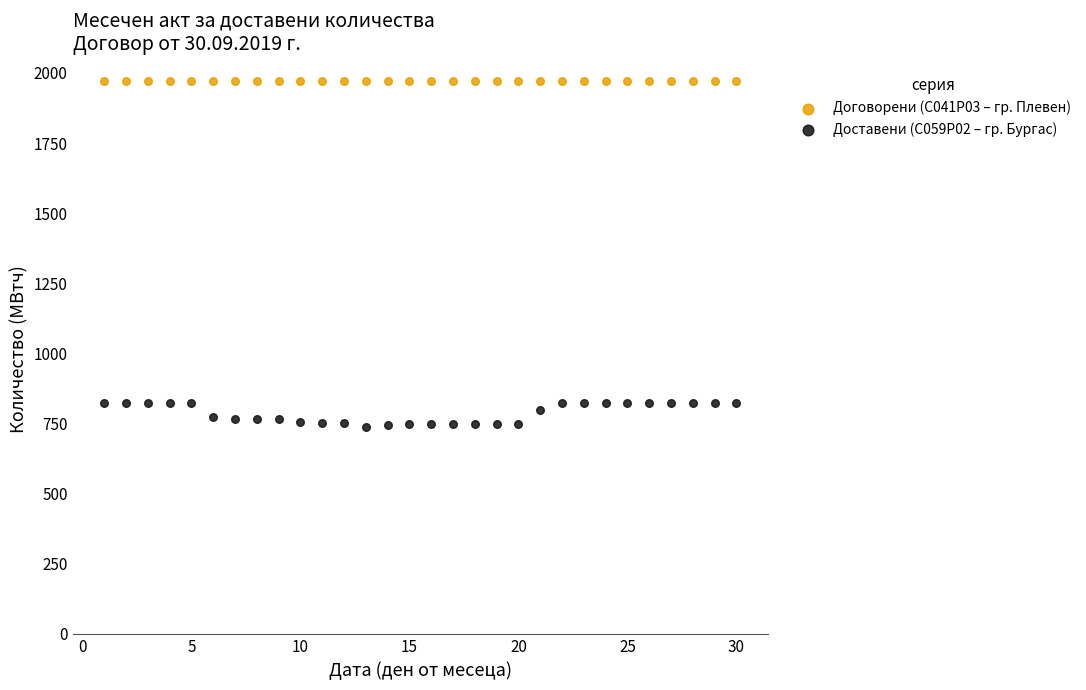

What are all the series names shown in the legend?

Договорени (С041Р03 – гр. Плевен), Доставени (C059P02 – гр. Бургас)